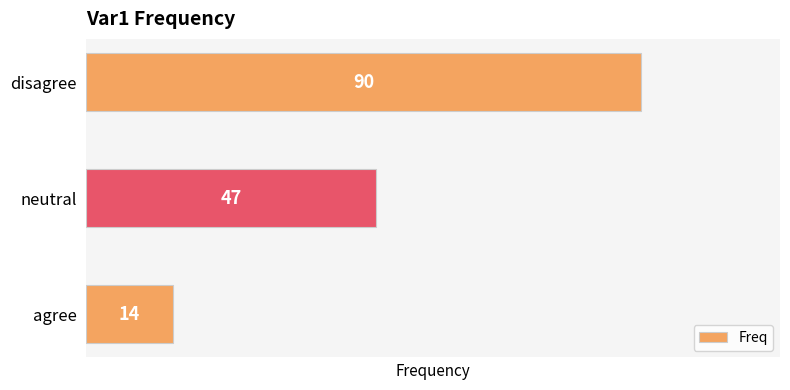

How many distinct data groups are displayed?

1